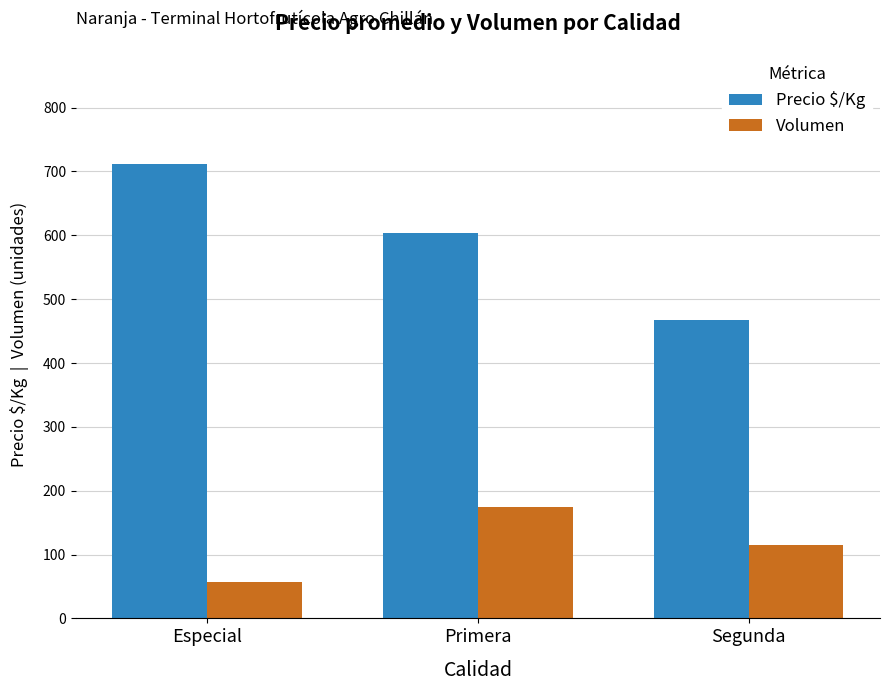

What is the approximate value of Volumen at Segunda?

115